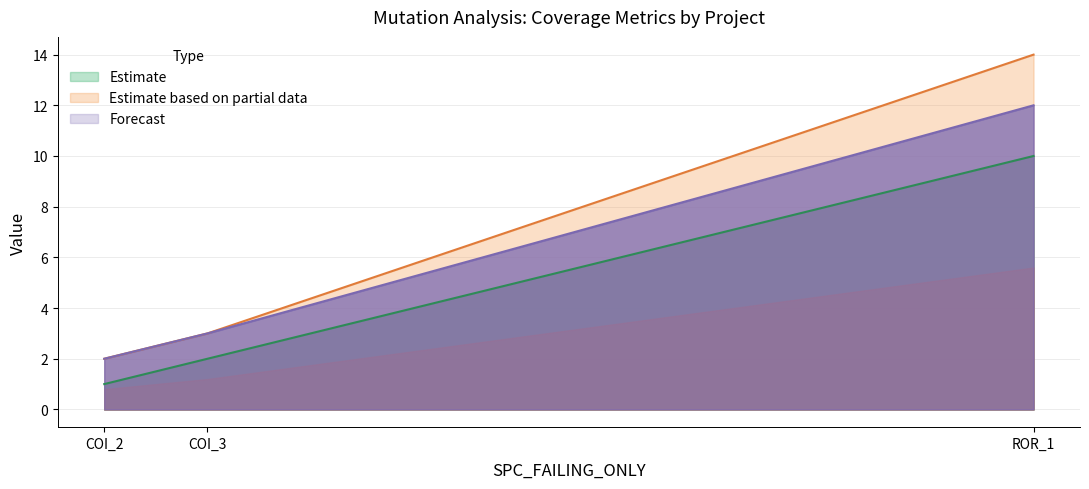

Rank the categories by Forecast value from highest to lowest.

ROR_1, COI_3, COI_2